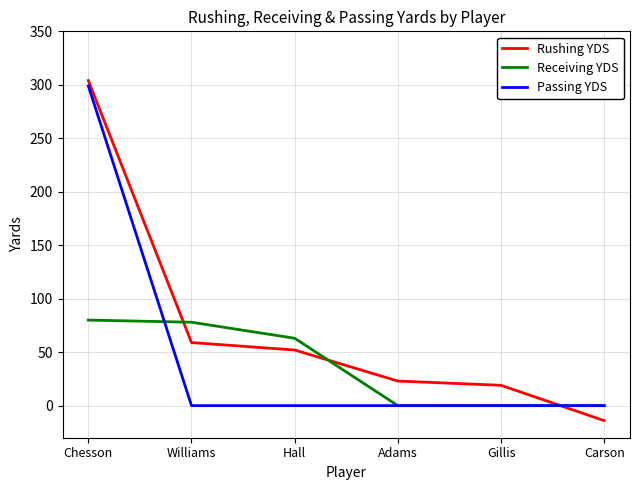

What is the highest value of the Rushing YDS series?

304